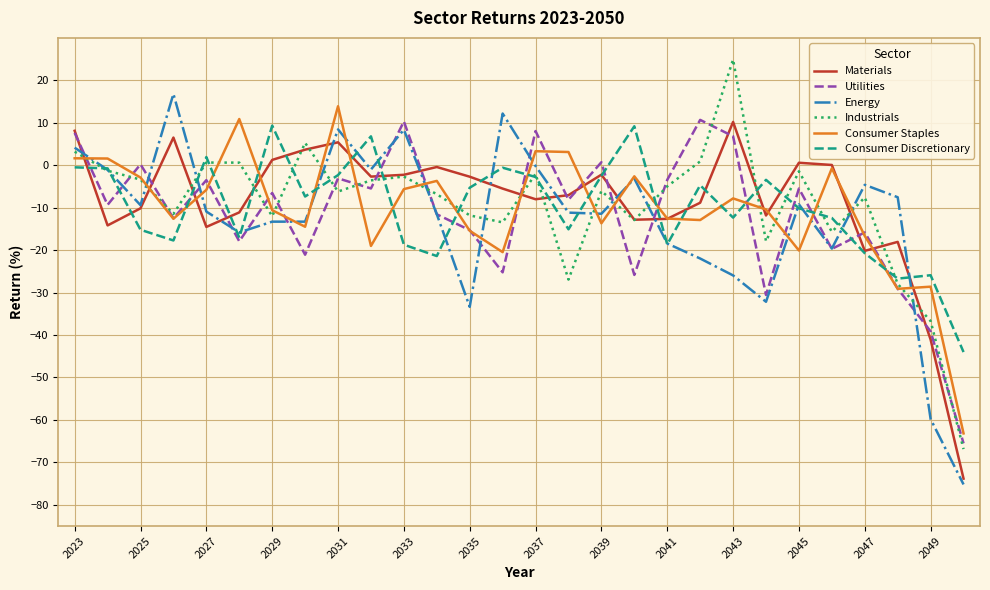

What is the highest value of the Utilities series?

10.7